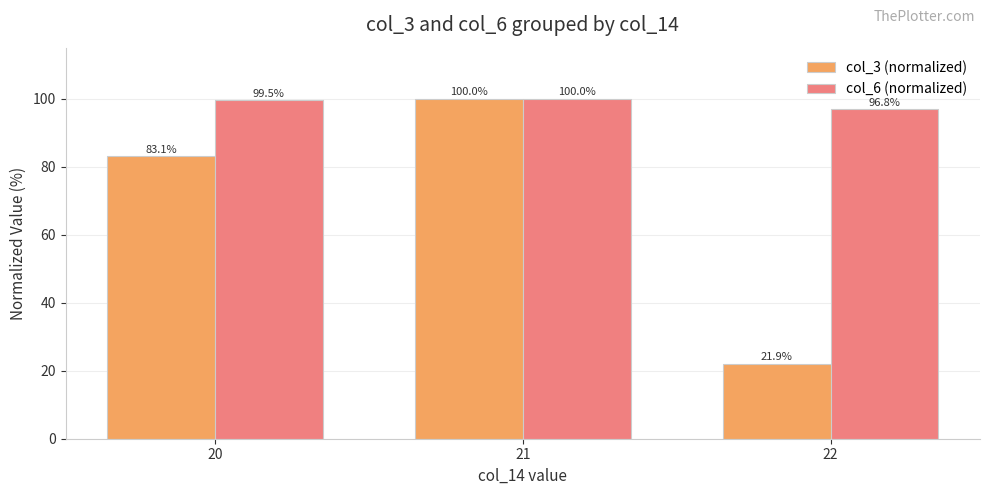

What is the value of the col_3 (normalized) bar at the 3rd from the left?

21.9